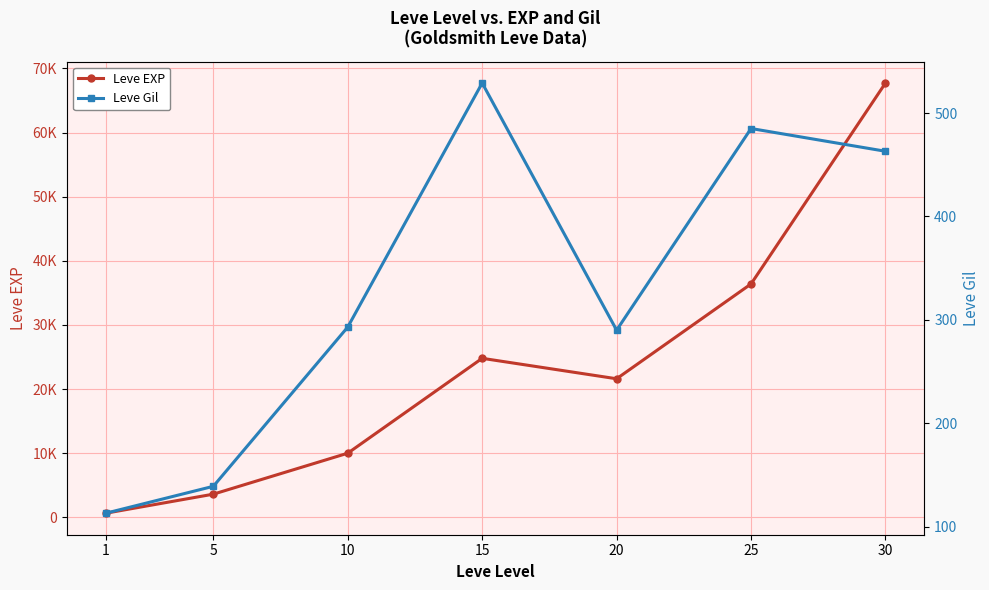

What is the difference between the maximum and minimum values in the Leve EXP series?

67100